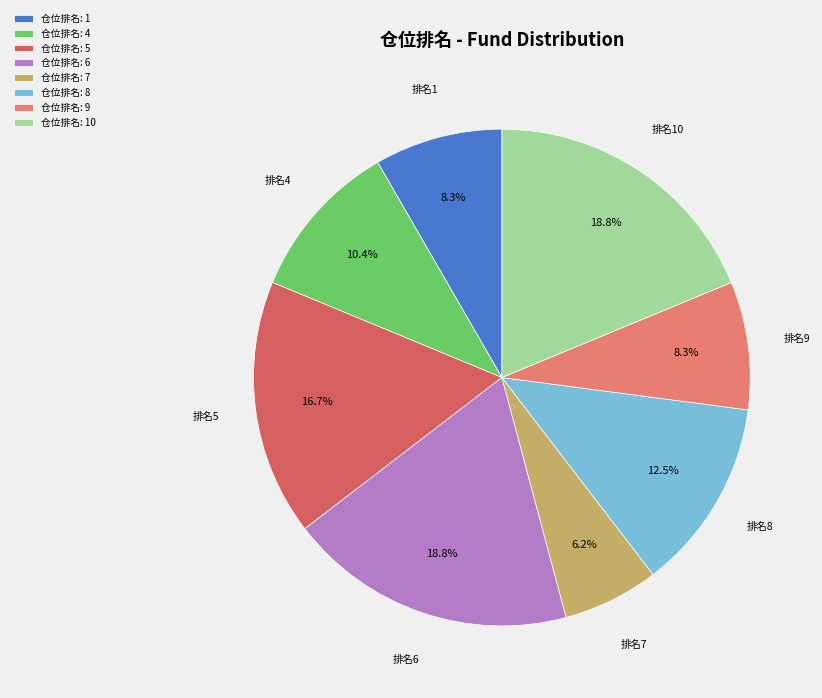

Combined, what portion of the pie is 排名7 and 排名5?

22.9%